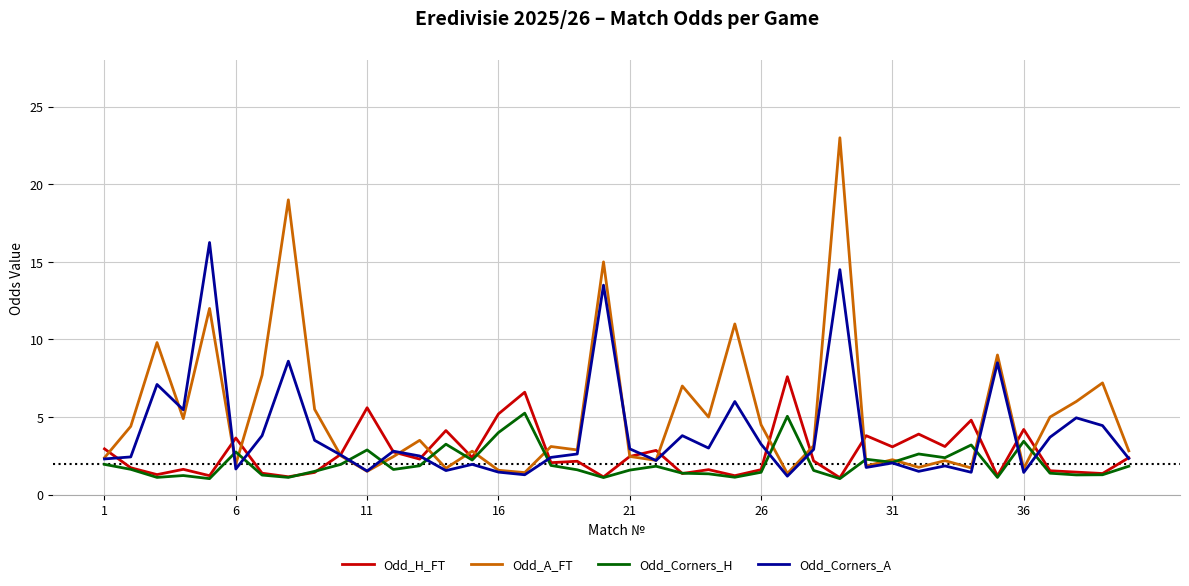

Which series has the largest total across all categories?

Odd_A_FT